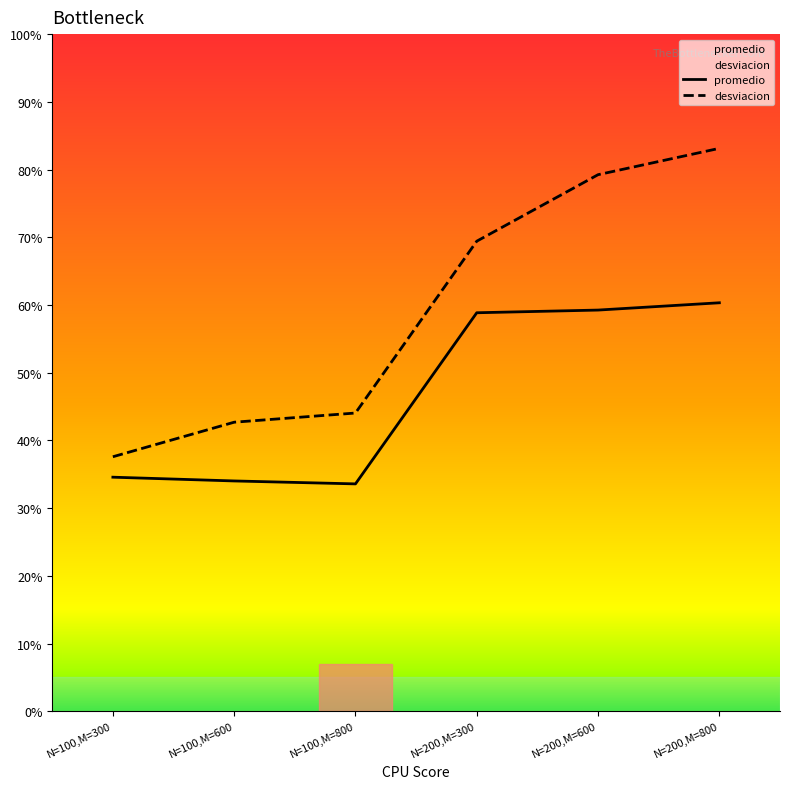

What is the greatest value displayed?

83.1